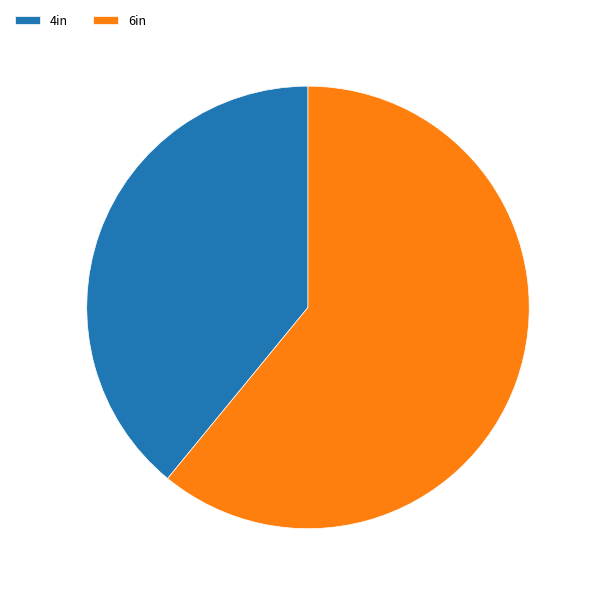

Rank the categories by value from lowest to highest.

4in, 6in